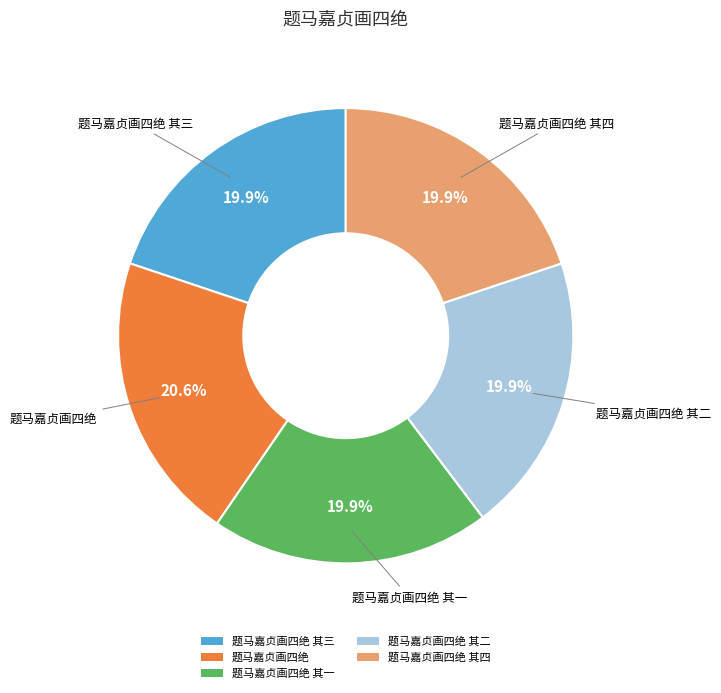

How much of the chart is everything except 题马嘉贞画四绝 其一?

80.1%